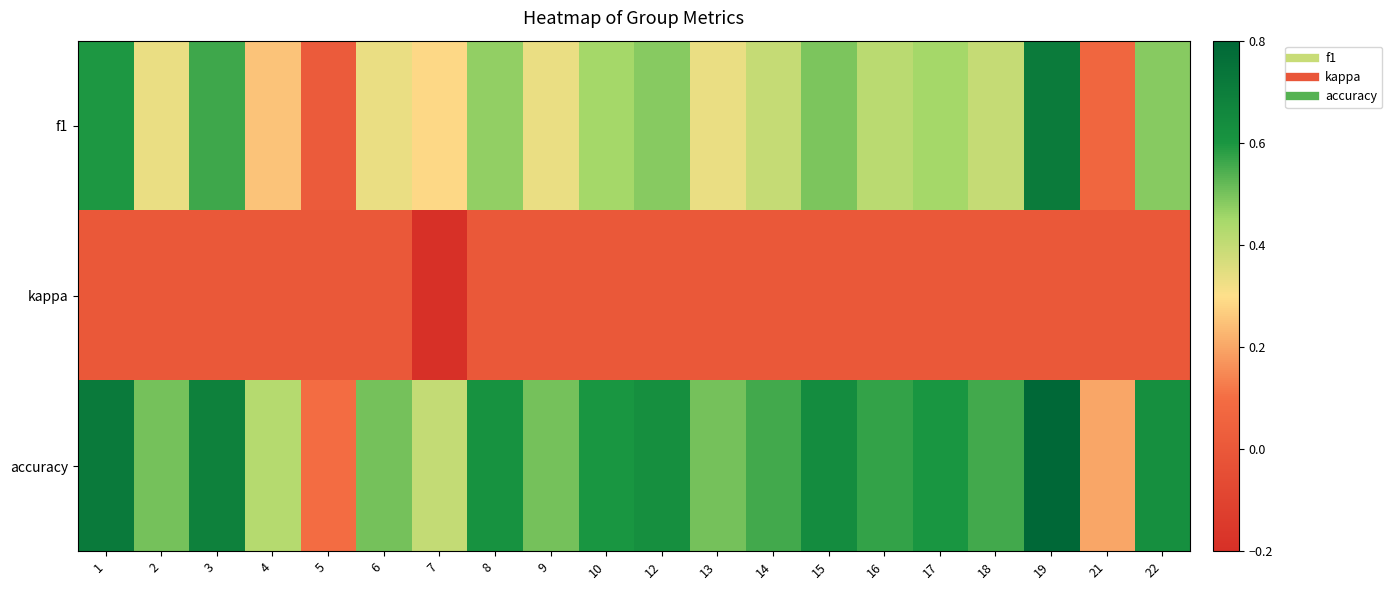

Rank the series by their average value, from highest to lowest.

accuracy, f1, kappa